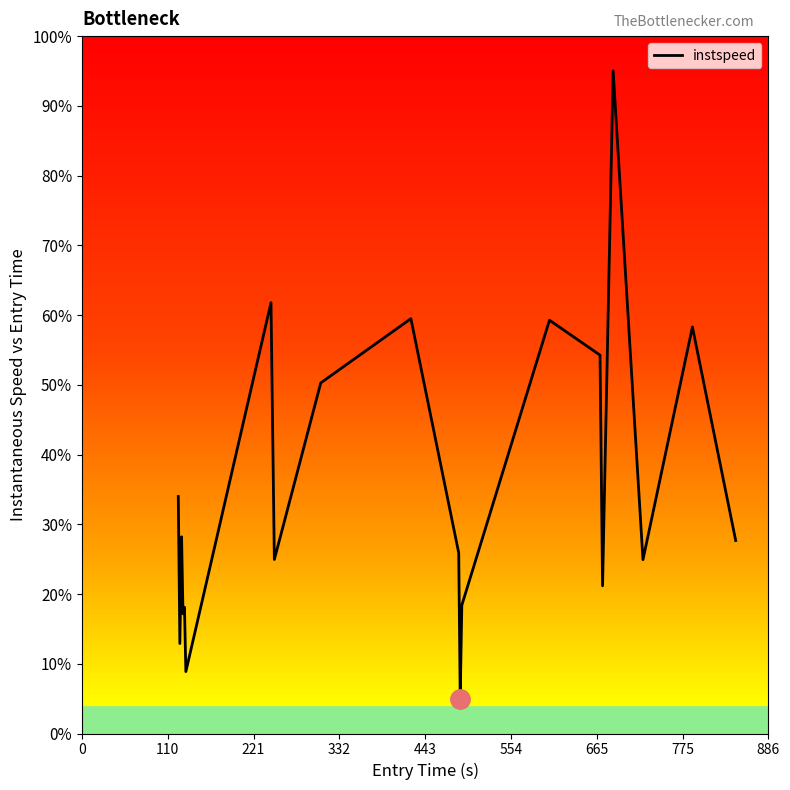

What is the minimum value shown in the chart?

5.0